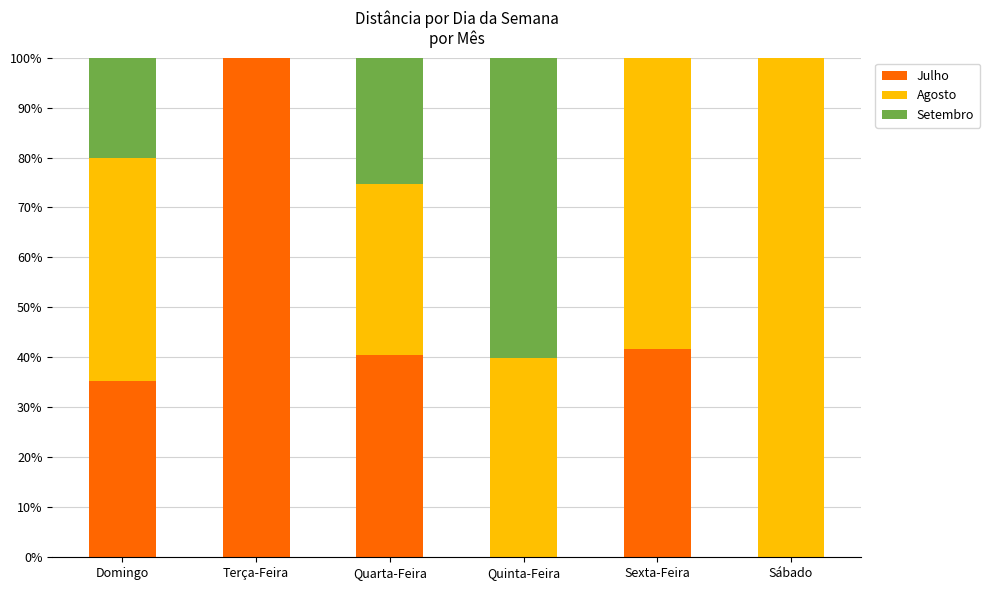

What is the sum of all Julho values?

217.3